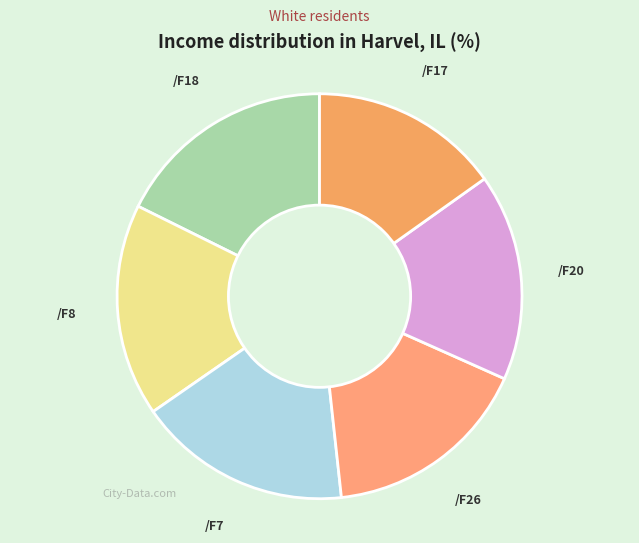

Combined, do /F7 and /F20 account for over 50%?

No